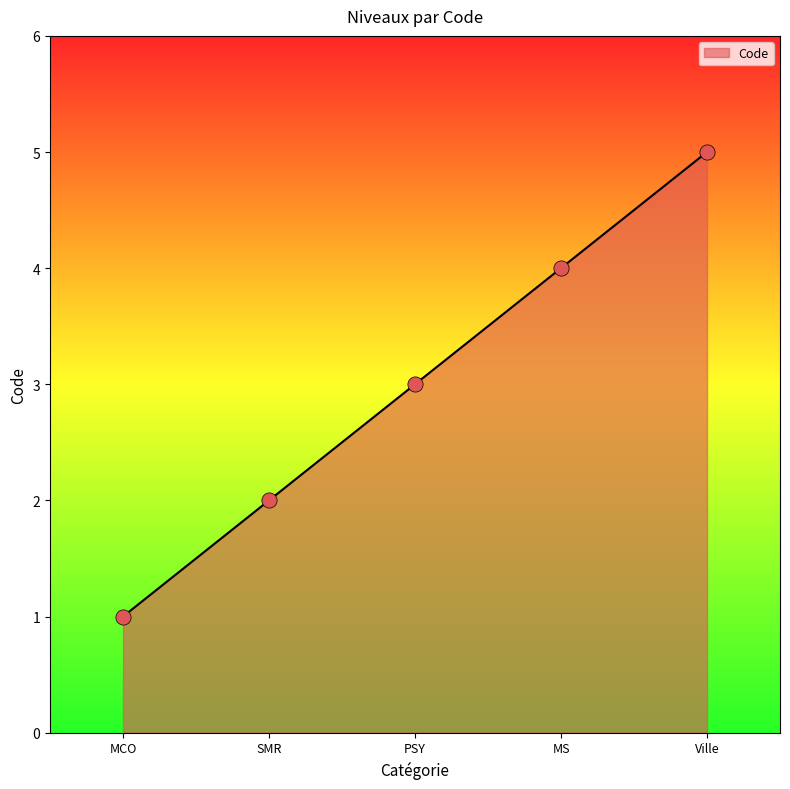

What is the ratio of the value at SMR to the value at MCO?

2.0